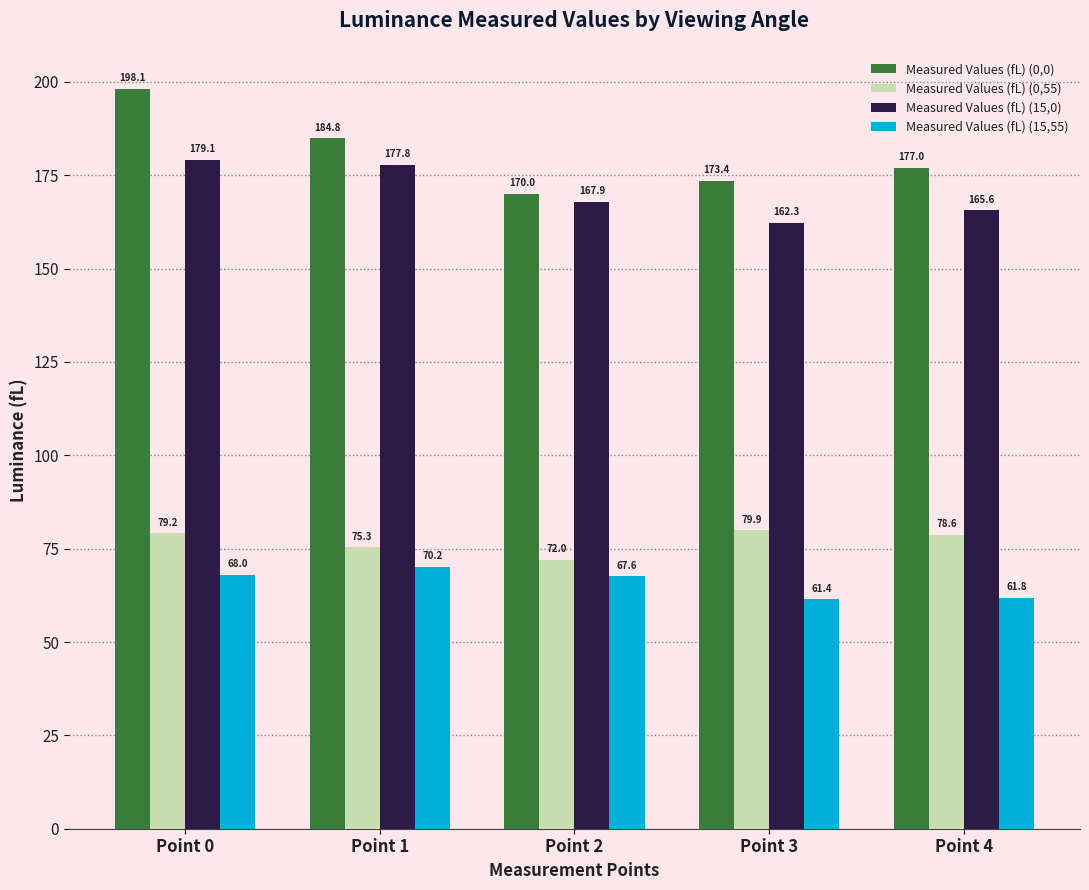

What is the sum of the Measured Values (fL) (15,55) values at Point 1 and Point 2?

137.8